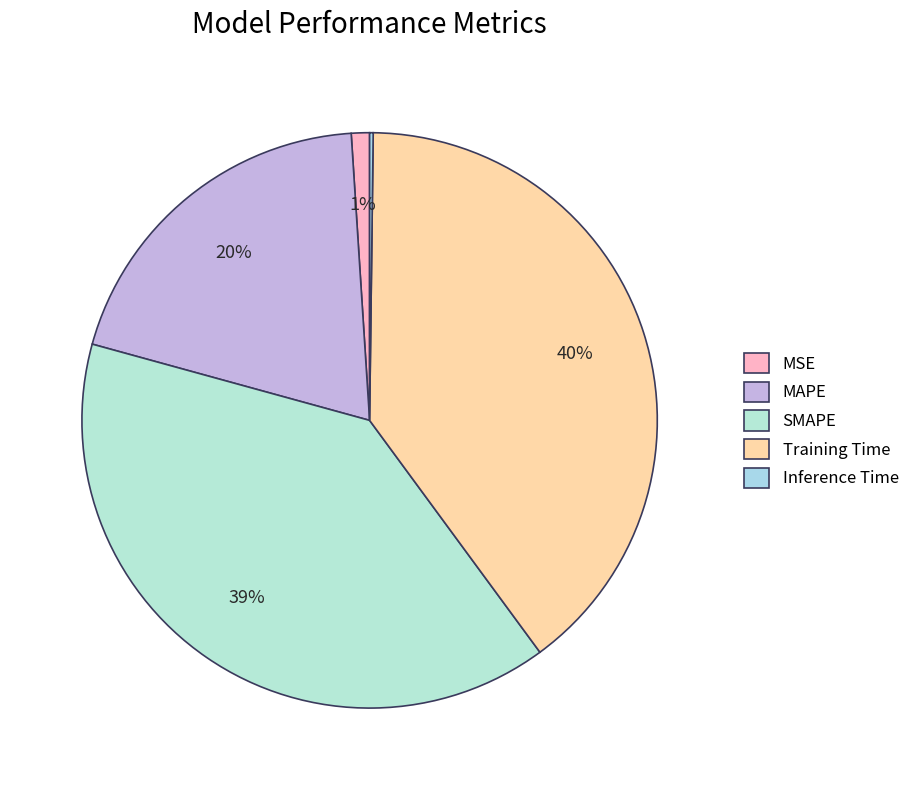

How many slices are in this pie chart?

5